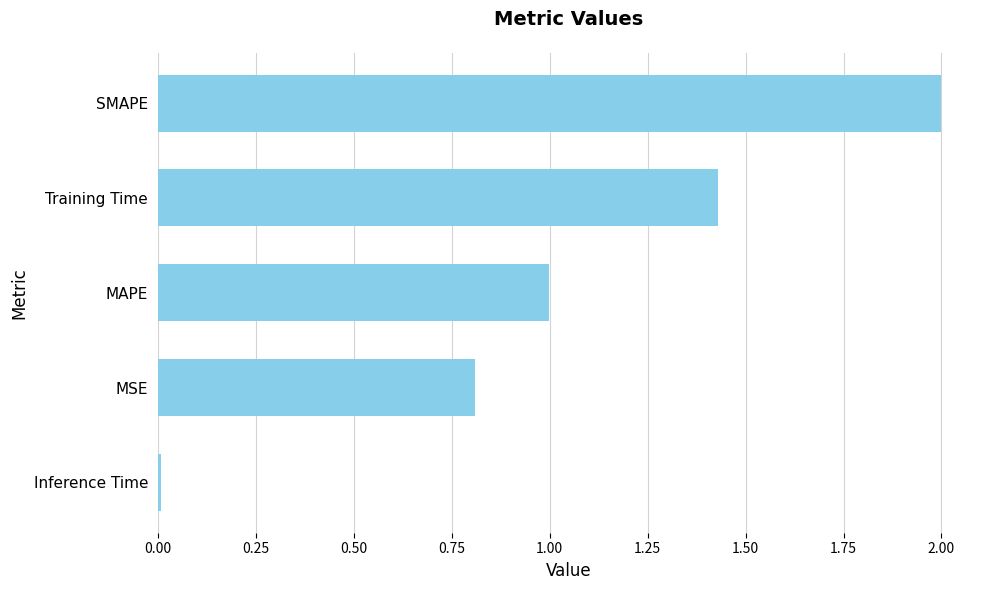

Count the number of categories in the chart.

5